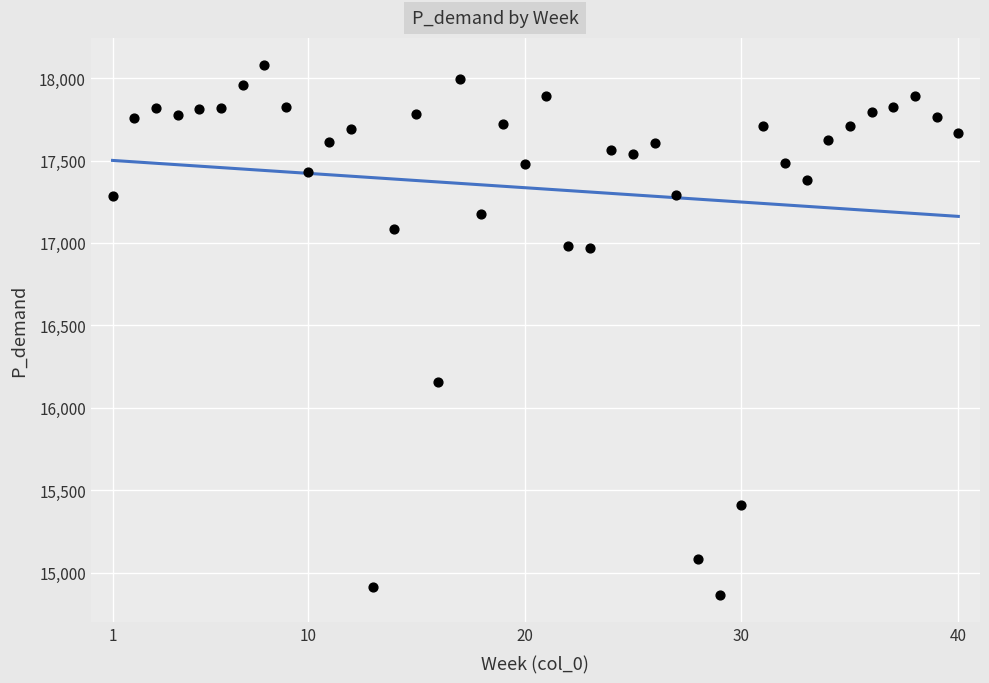

What is the range of Y values (max minus min)?

3220.4